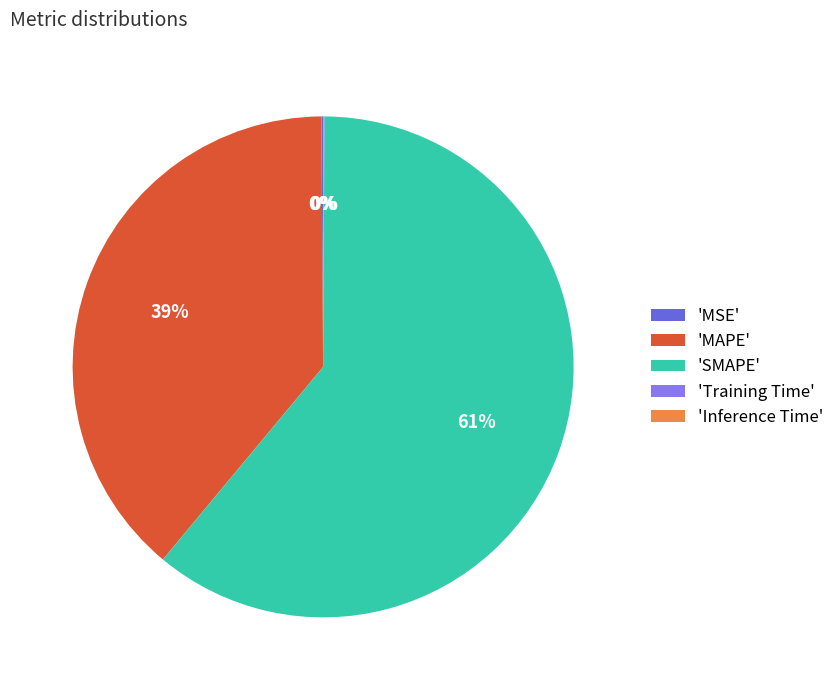

The 'MAPE' slice represents 33% of the pie. True or false?

False